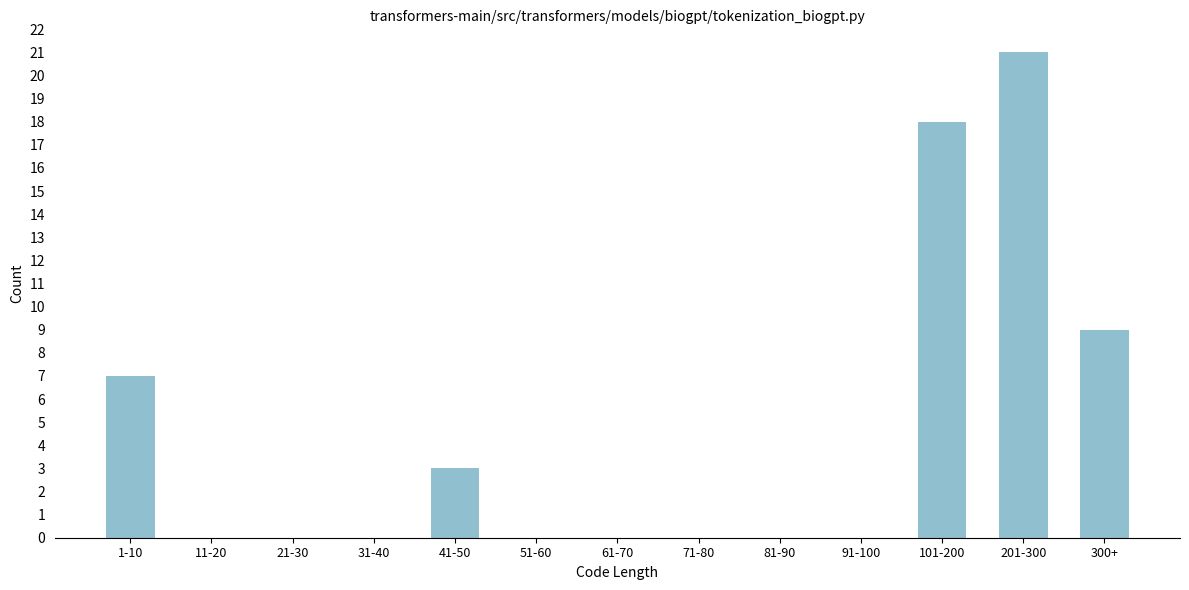

Reading left to right, what are all the values shown in this chart?

1-10=7	11-20=0	21-30=0	31-40=0	41-50=3	51-60=0	61-70=0	71-80=0	81-90=0	91-100=0	101-200=18	201-300=21	300+=9